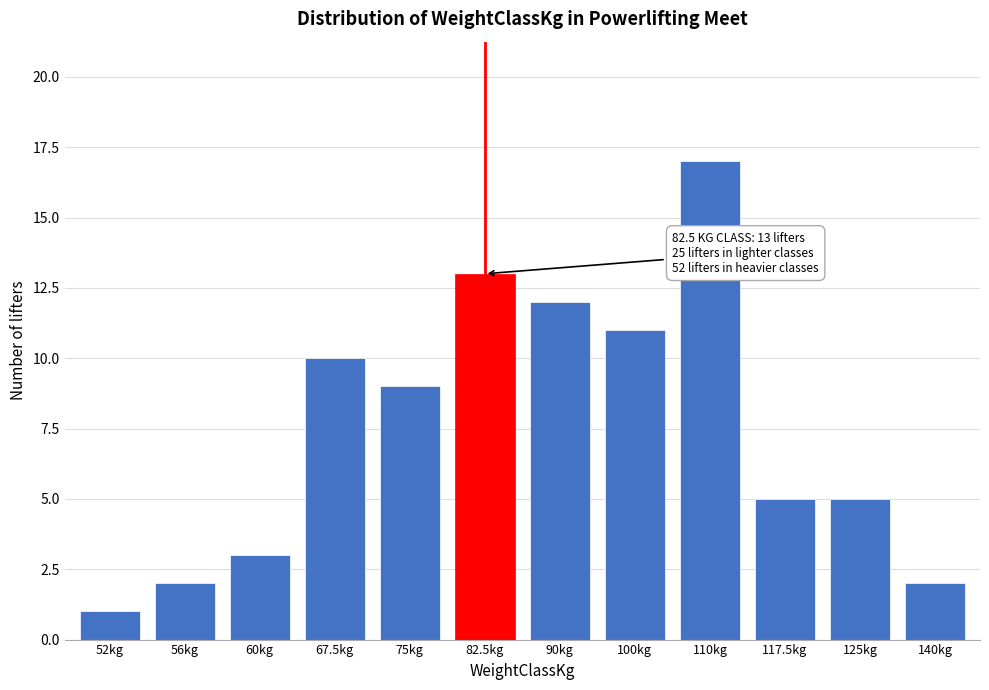

Reading left to right, what are all the values shown in this chart?

52kg=1	56kg=2	60kg=3	67.5kg=10	75kg=9	82.5kg=13	90kg=12	100kg=11	110kg=17	117.5kg=5	125kg=5	140kg=2